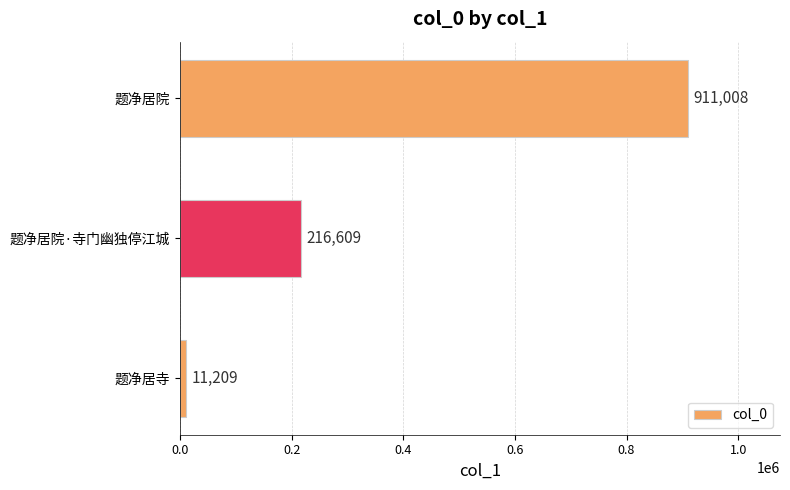

What is the greatest value displayed?

911008